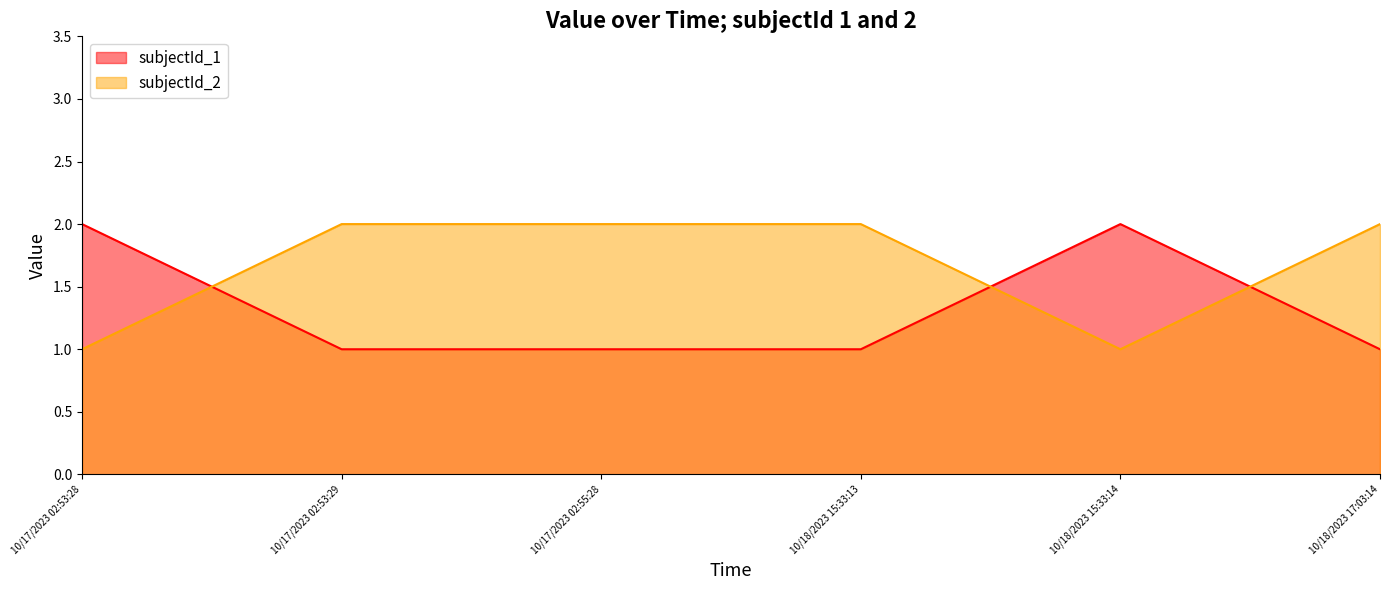

Does the chart have visible grid lines?

No